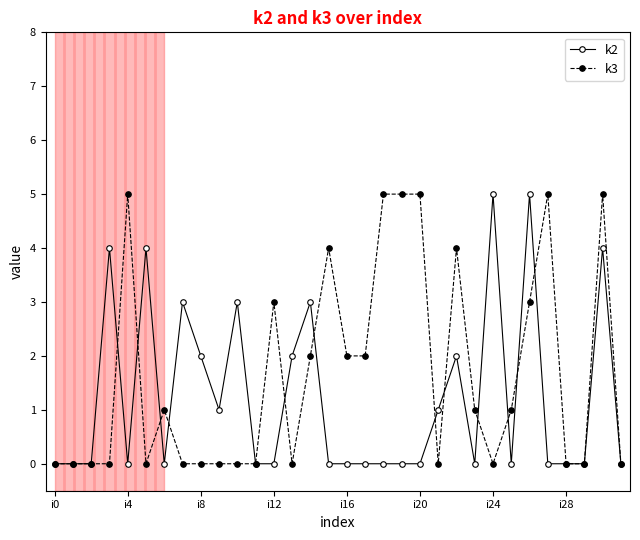

How many data points does each series have?

32